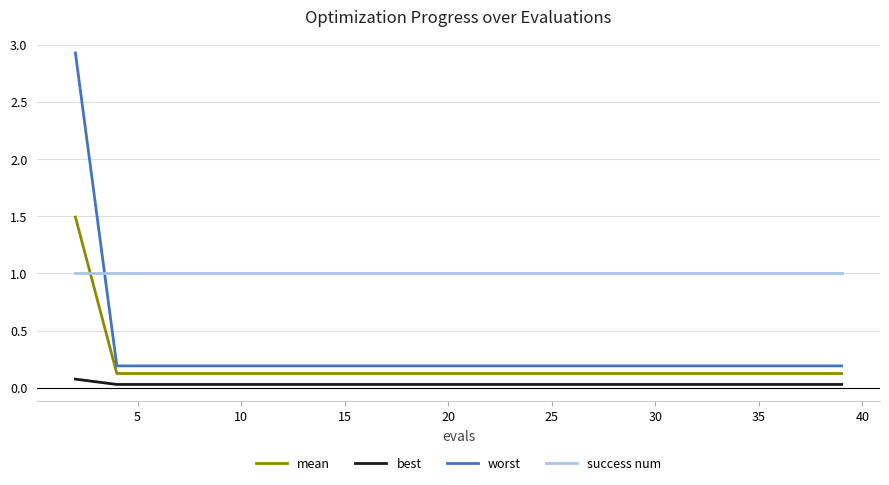

Which series has the widest spread of values?

worst